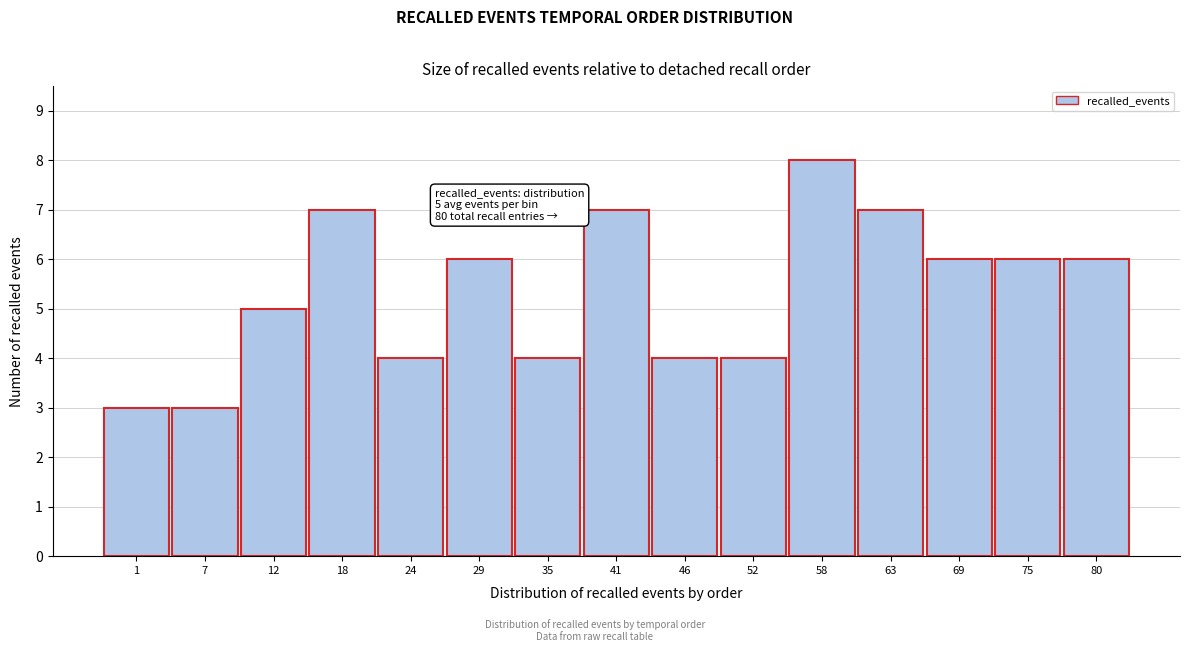

Reading right to left, extract all data points from this chart.

6	6	6	7	8	4	4	7	4	6	4	7	5	3	3